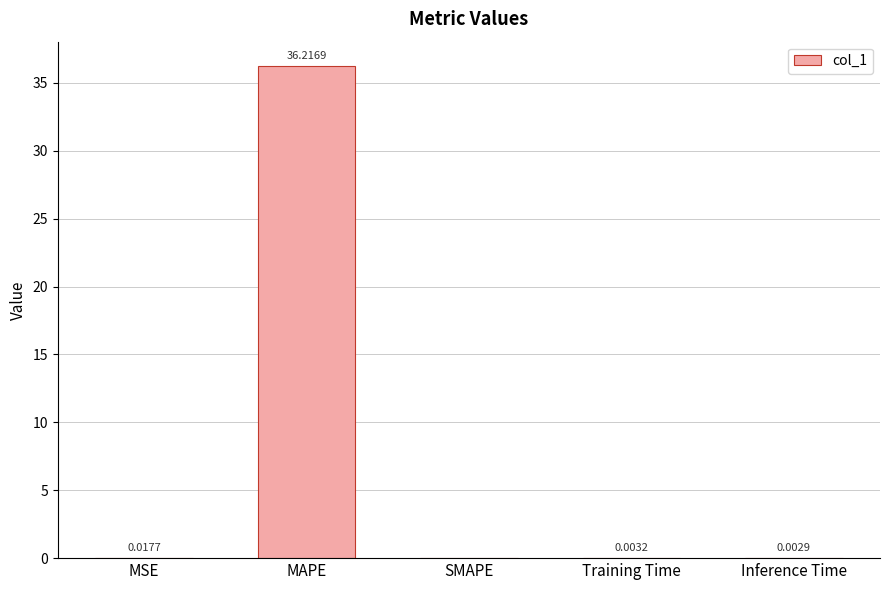

What is the change in value from MAPE to Training Time?

-36.2